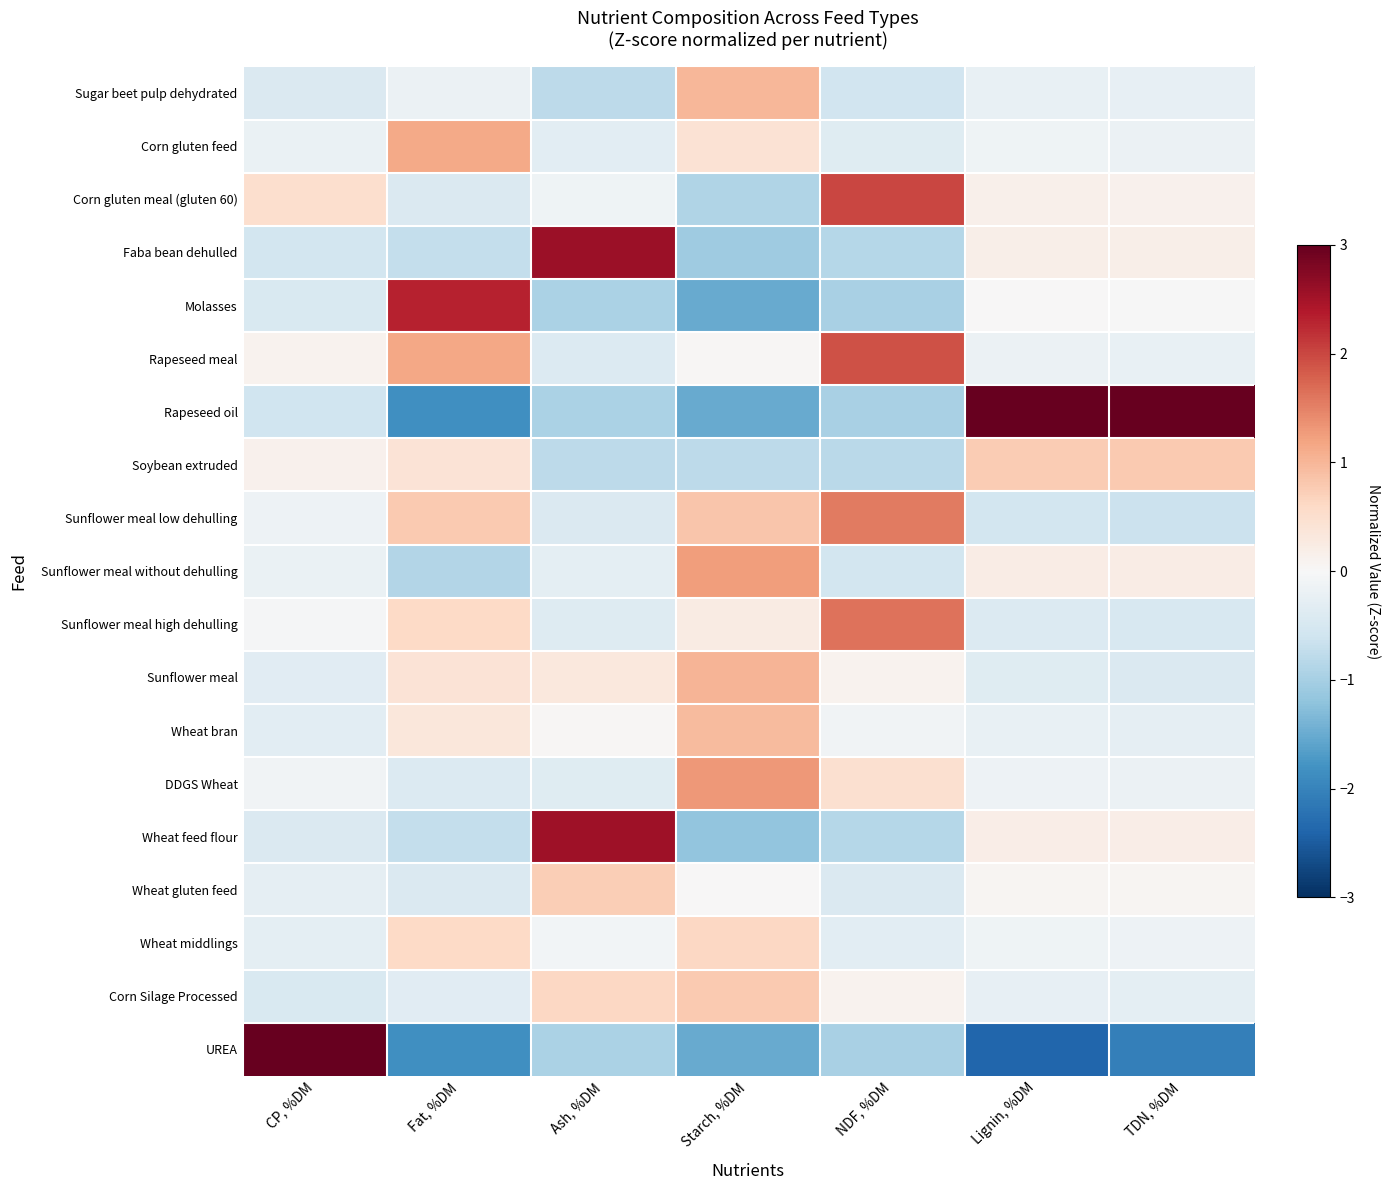

Which category has the lowest value across all series?

Lignin, %DM